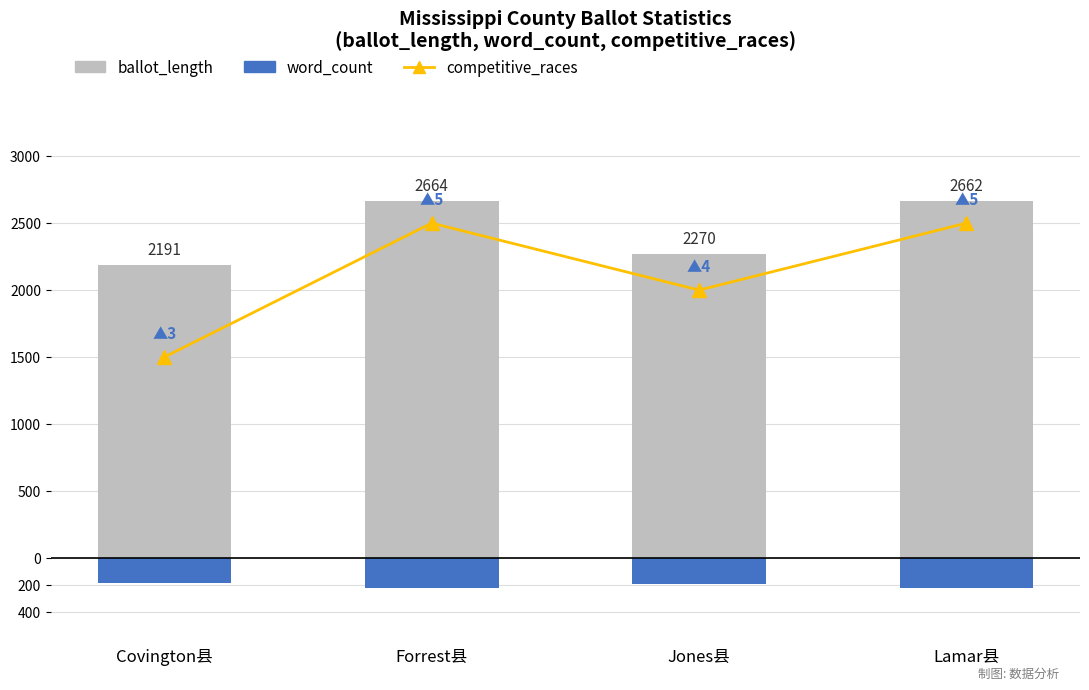

Which category has the highest value in the word_count series?

Covington县